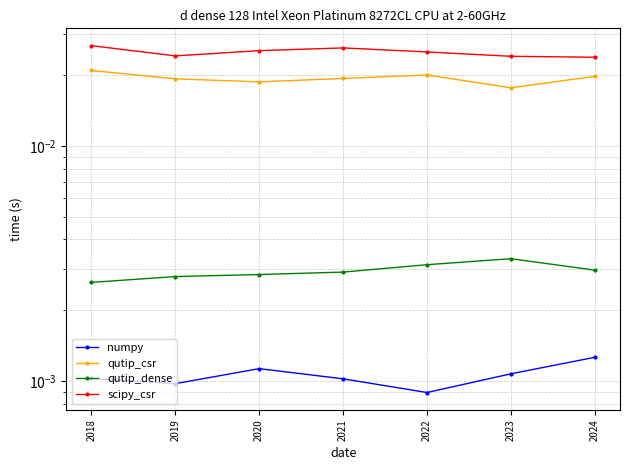

Is the value of numpy at 2018 greater than the value of qutip_csr at 2024?

No